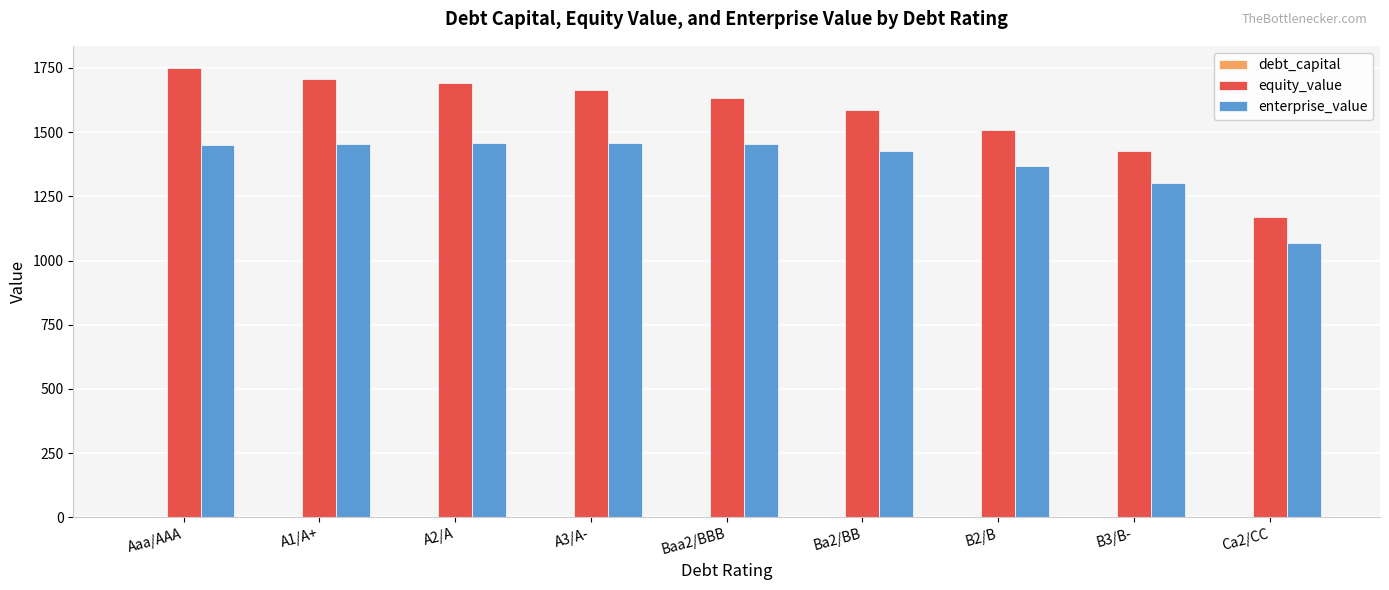

What value does the equity_value series have at Ba2/BB?

1585.1